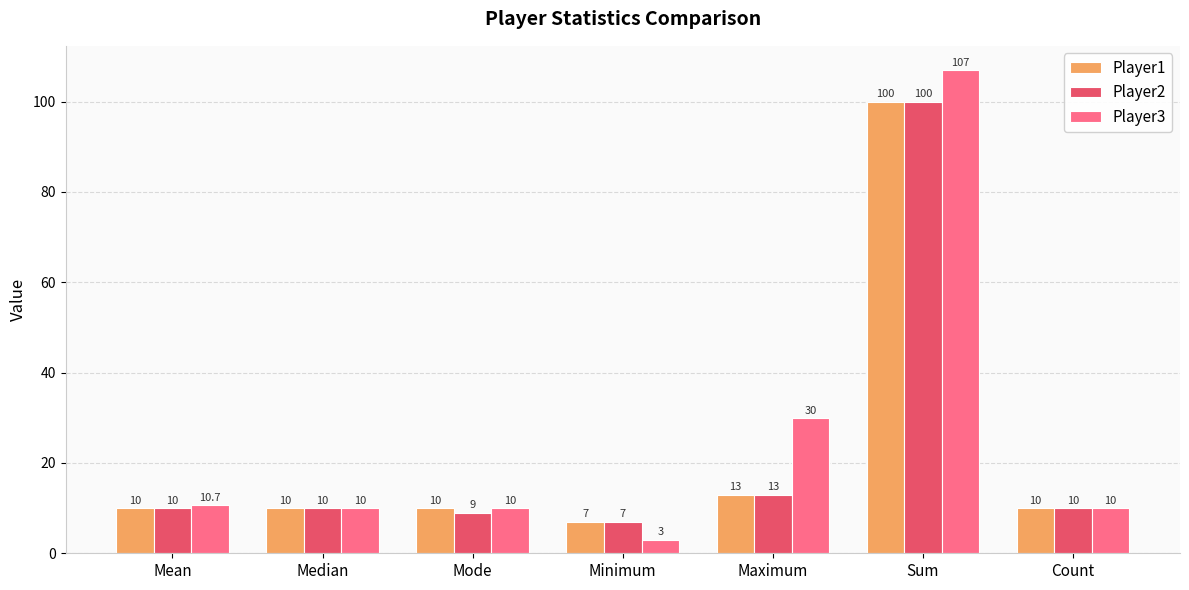

Reading right to left, list all the values displayed in this chart.

Player1: Count=10.0	Sum=100.0	Maximum=13.0	Minimum=7.0	Mode=10.0	Median=10.0	Mean=10.0
Player2: Count=10.0	Sum=100.0	Maximum=13.0	Minimum=7.0	Mode=9.0	Median=10.0	Mean=10.0
Player3: Count=10.0	Sum=107.0	Maximum=30.0	Minimum=3.0	Mode=10.0	Median=10.0	Mean=10.7